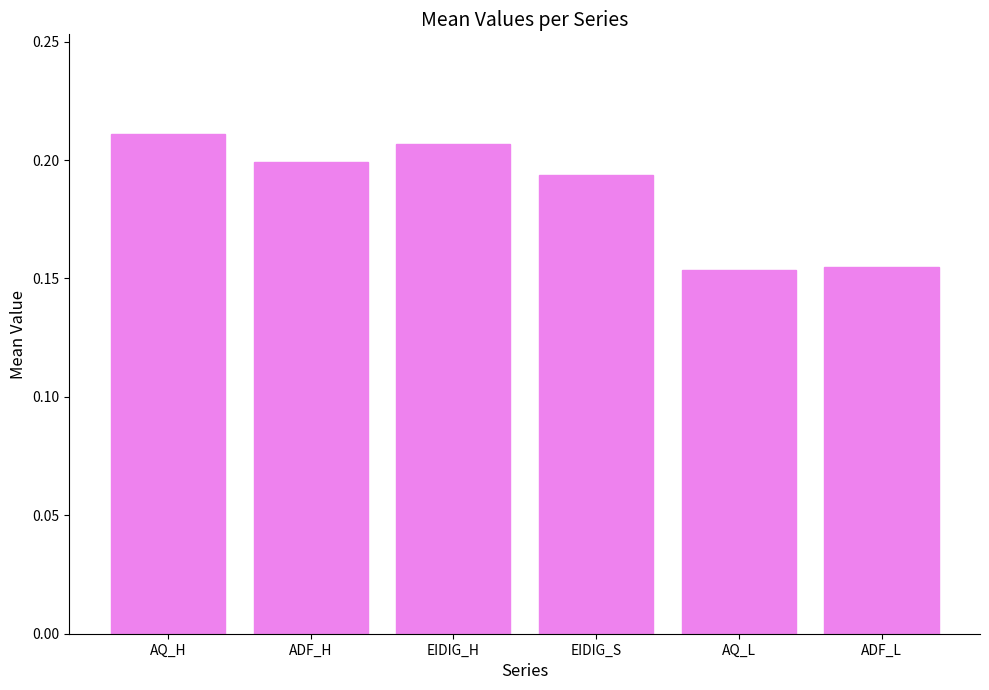

Is it true that the value at AQ_L is 0.3?

False